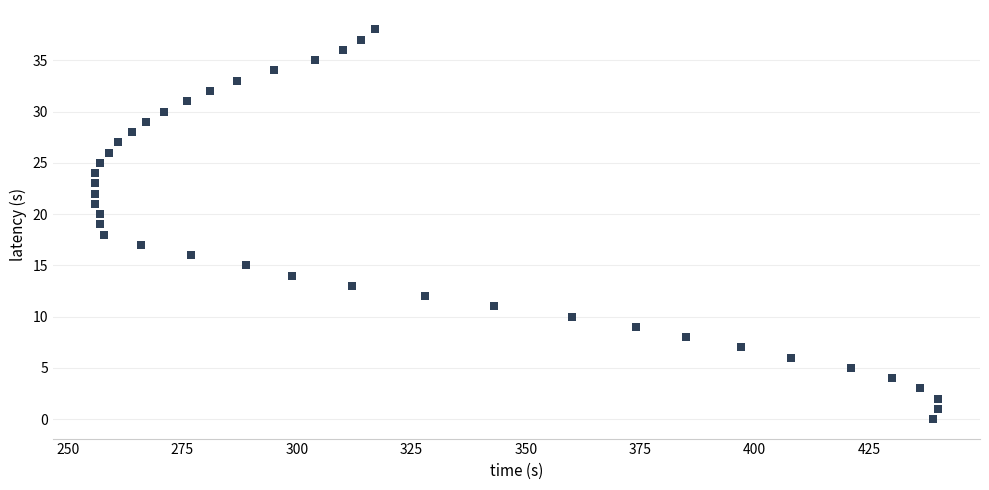

What is the range of Y values (max minus min)?

38